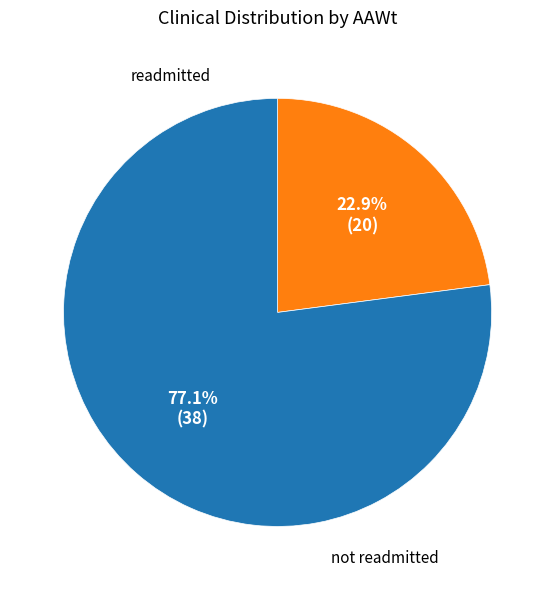

How many slices are in this pie chart?

2